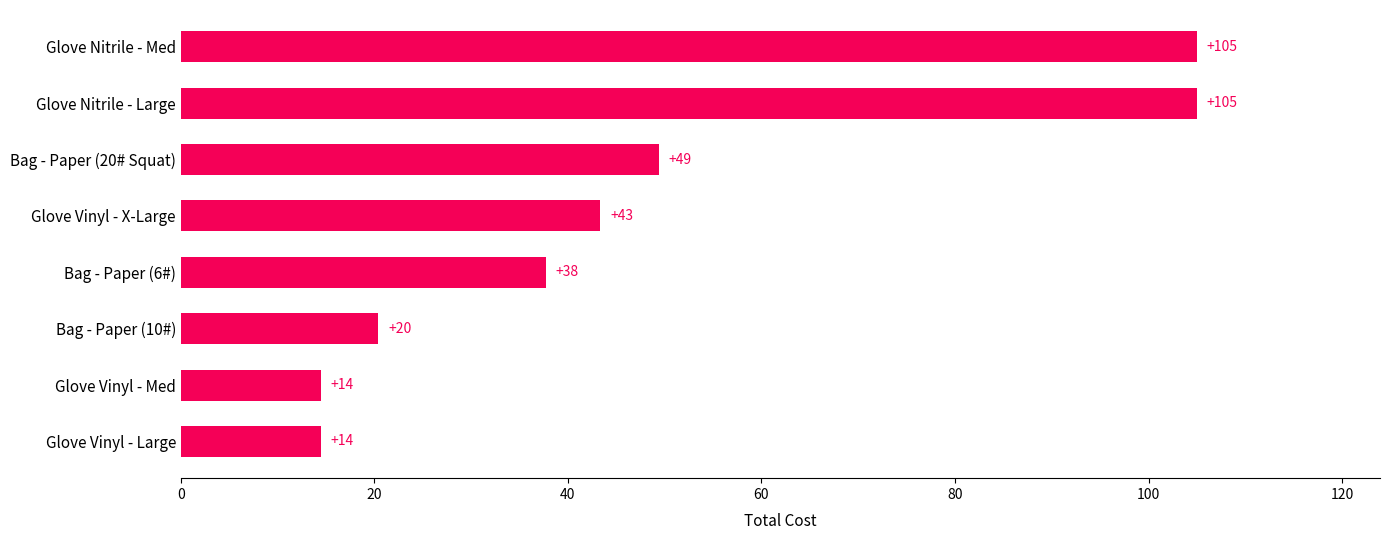

What is the minimum value shown in the chart?

14.4